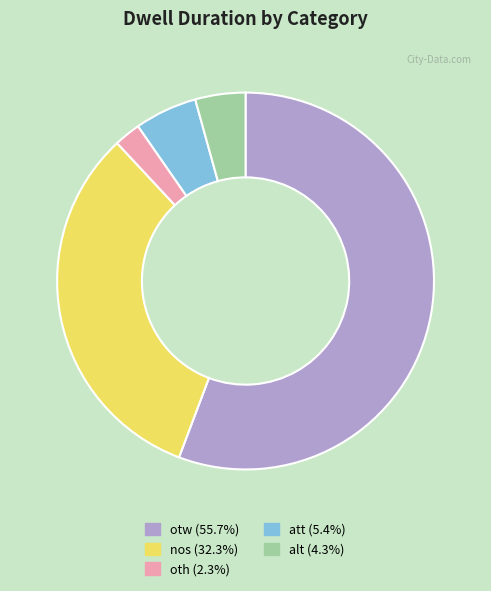

Which slice is the largest?

otw